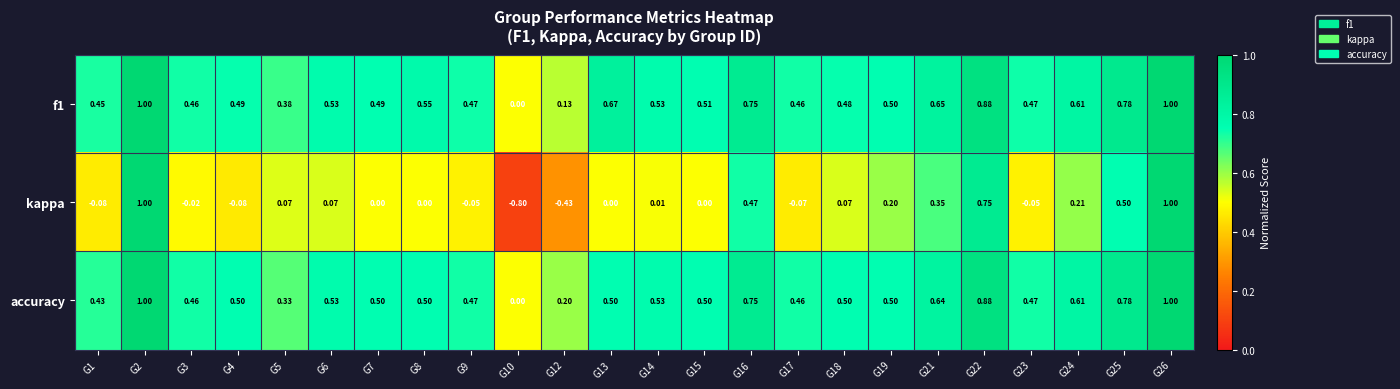

Which series has the widest spread of values?

kappa